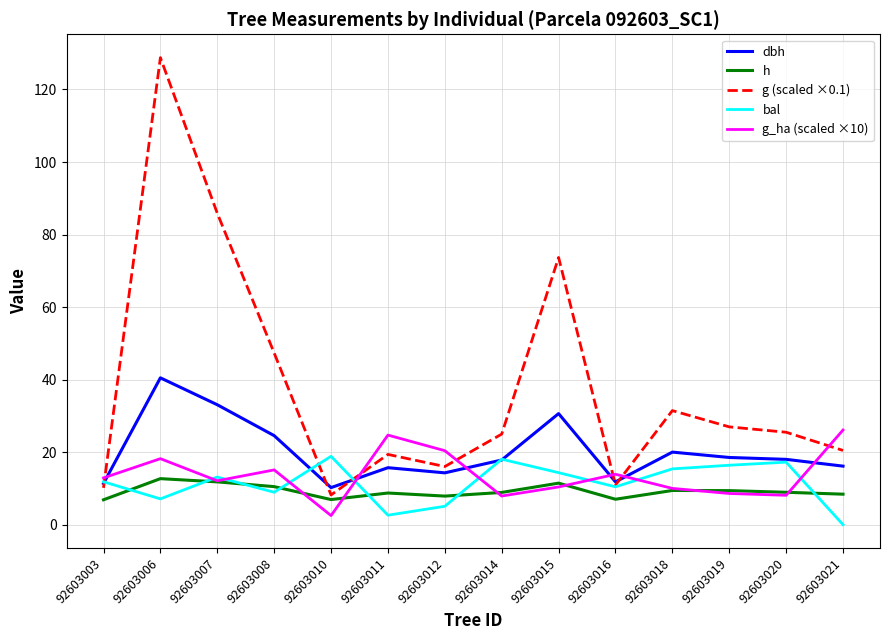

What is the difference between the maximum and second lowest values in the g_ha (scaled ×10) series?

18.2